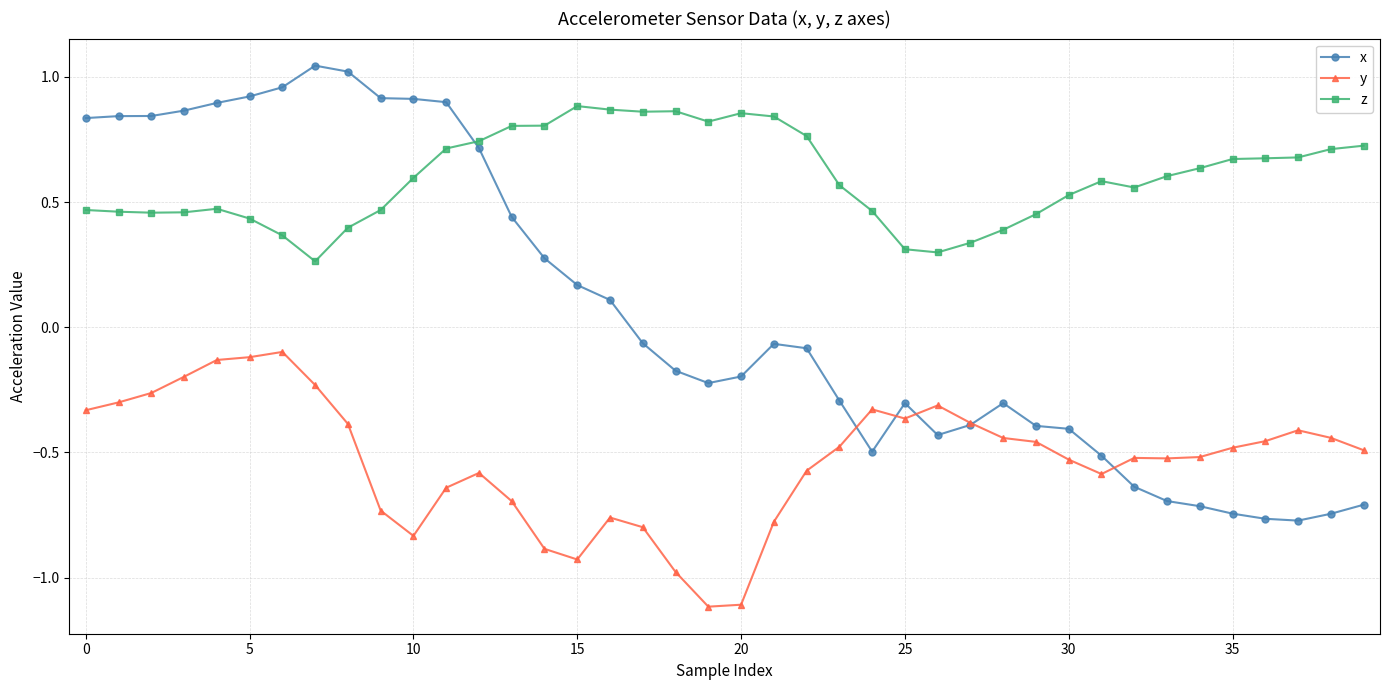

What is the value of the y point at the 20th from the left?

-1.1